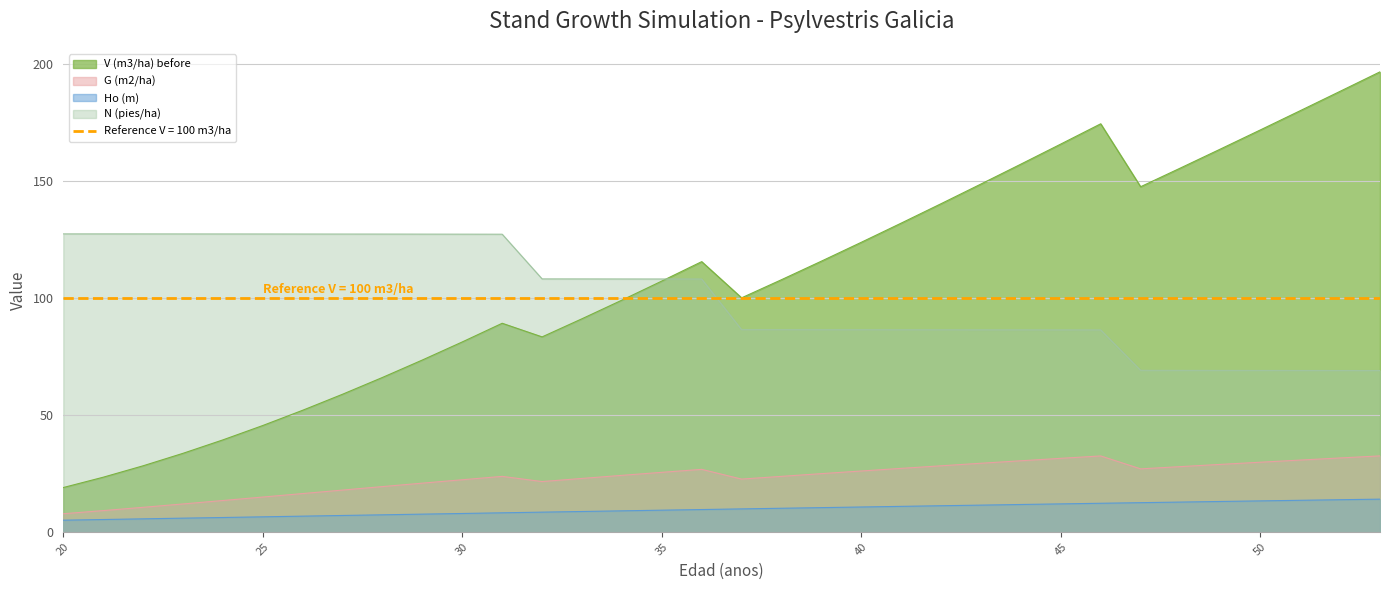

Which category has the lowest value across all series?

20